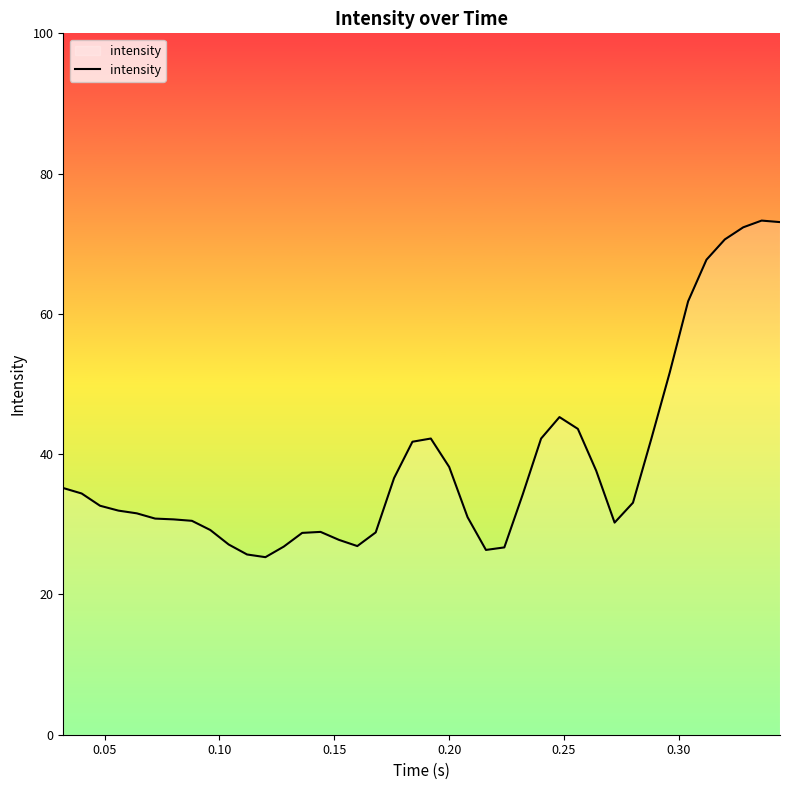

What is the minimum value shown in the chart?

25.3